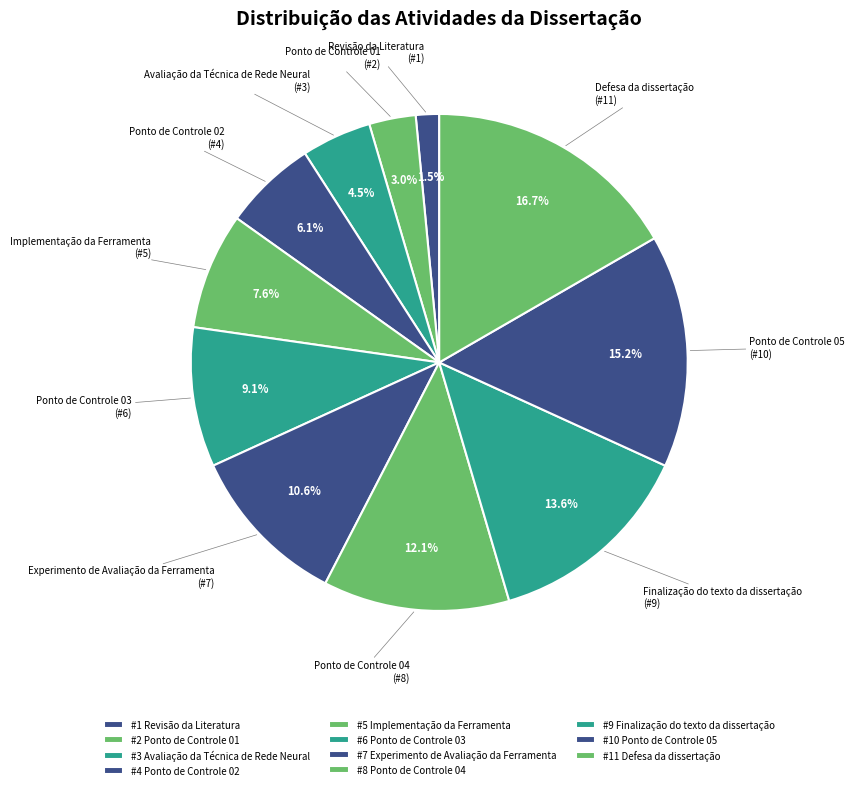

Do Avaliação da Técnica de Rede Neural and Ponto de Controle 03 together represent more than half of the pie?

No